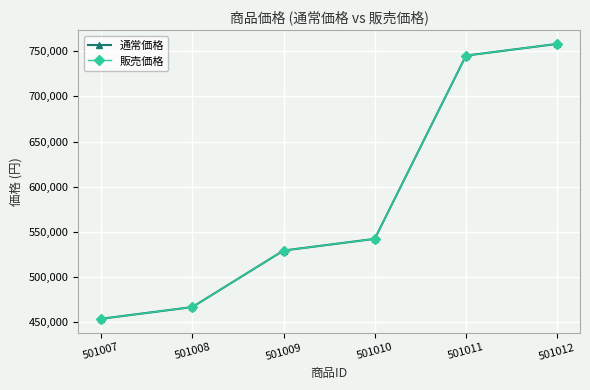

Is this an area chart (filled region under the line)?

No